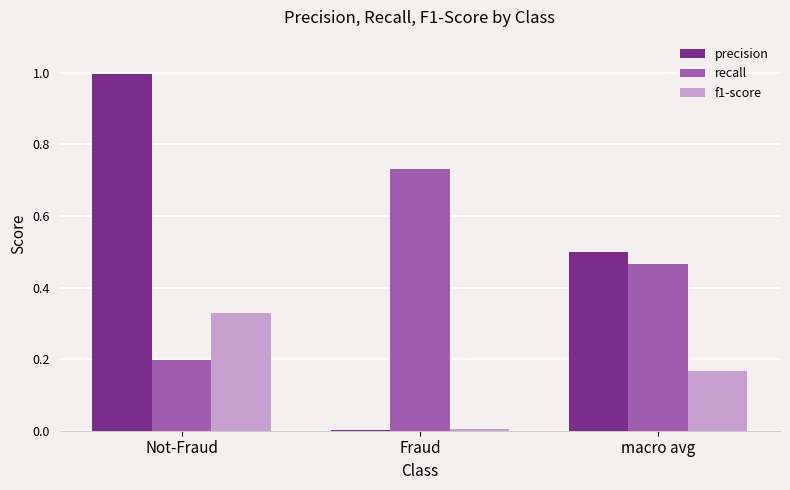

Is the value of f1-score at Not-Fraud greater than the value of precision at Not-Fraud?

No